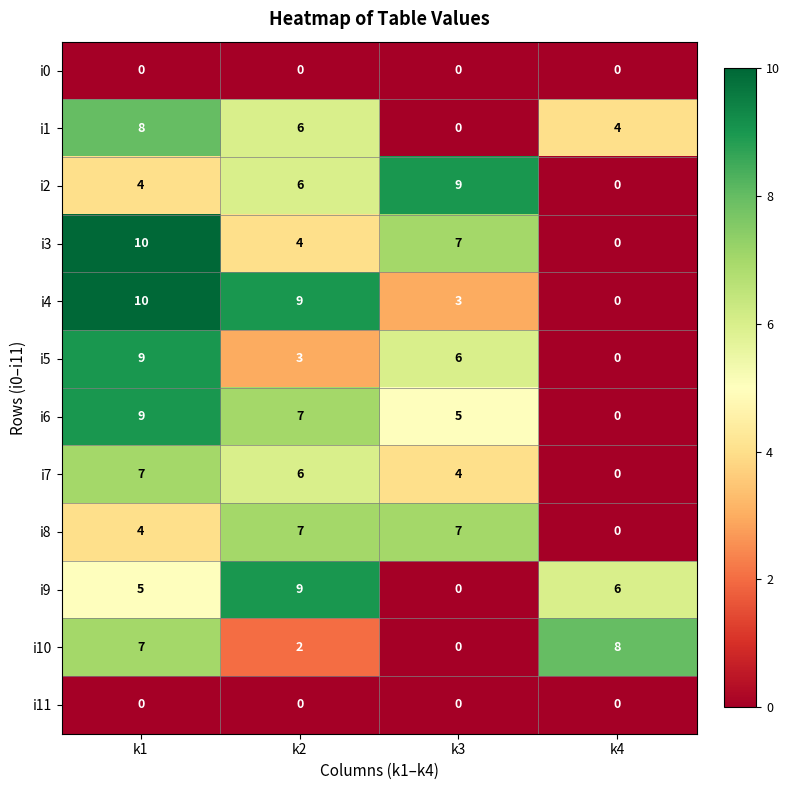

What is the difference between the highest and lowest values at k1?

10